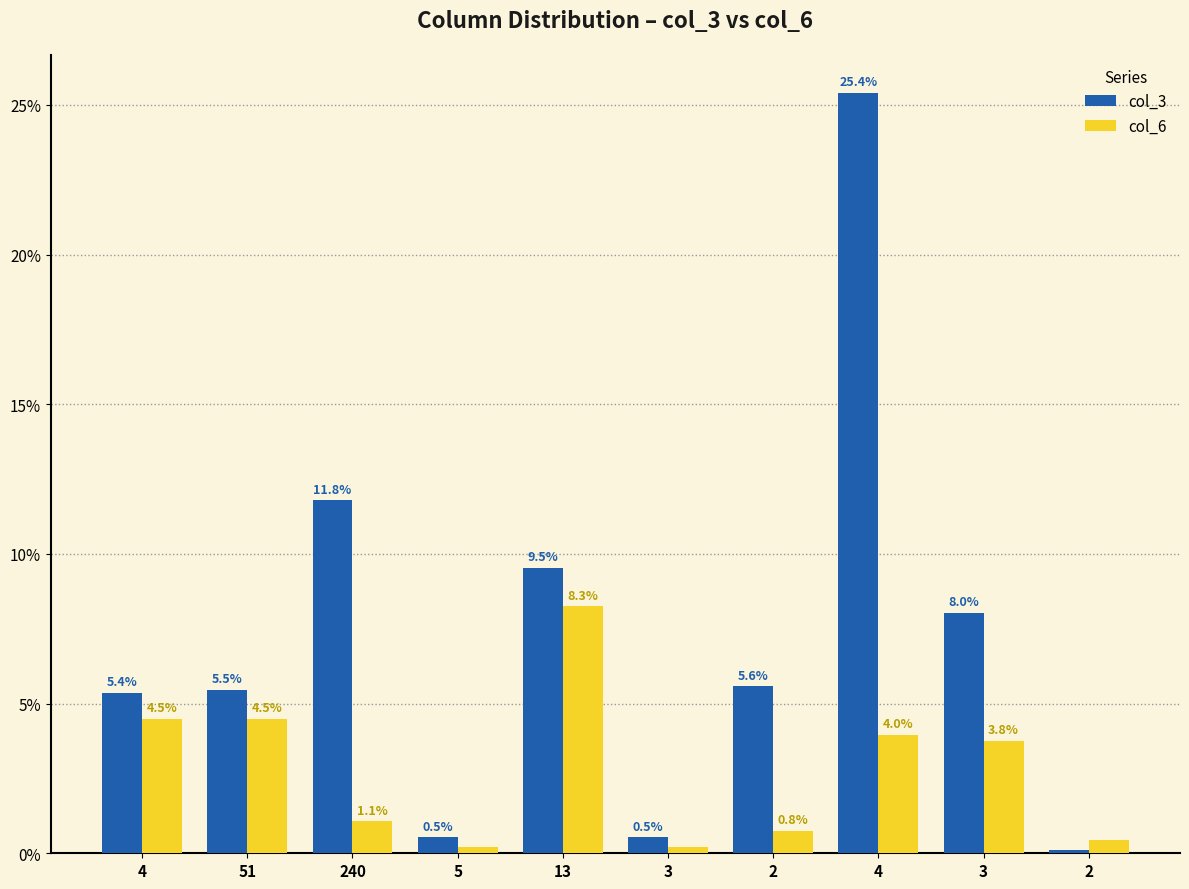

How many series are shown in this chart?

2